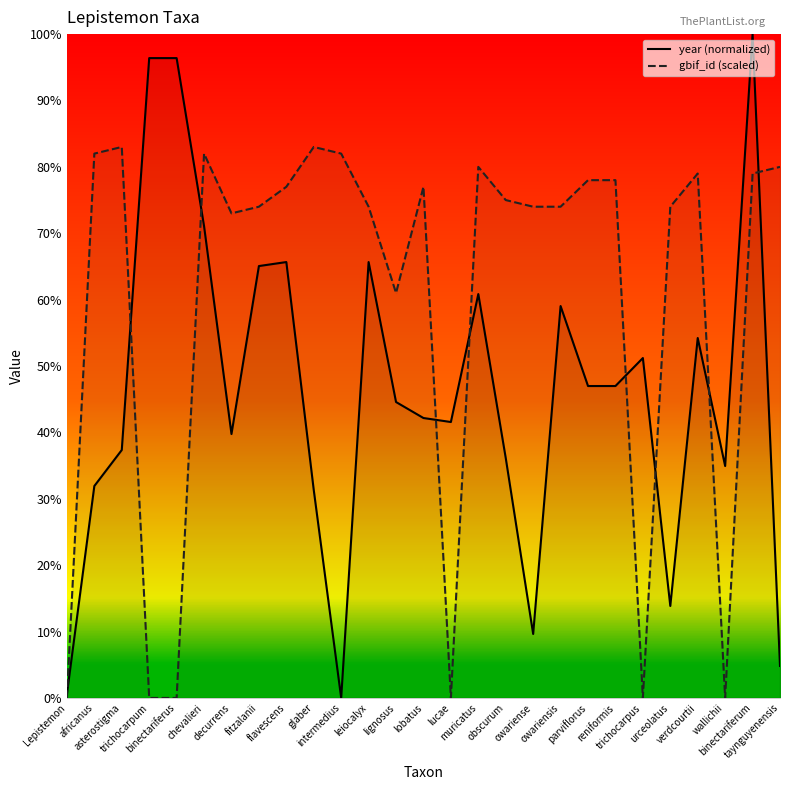

True or false: gbif_id (scaled) and year (normalized) cross at least once.

True